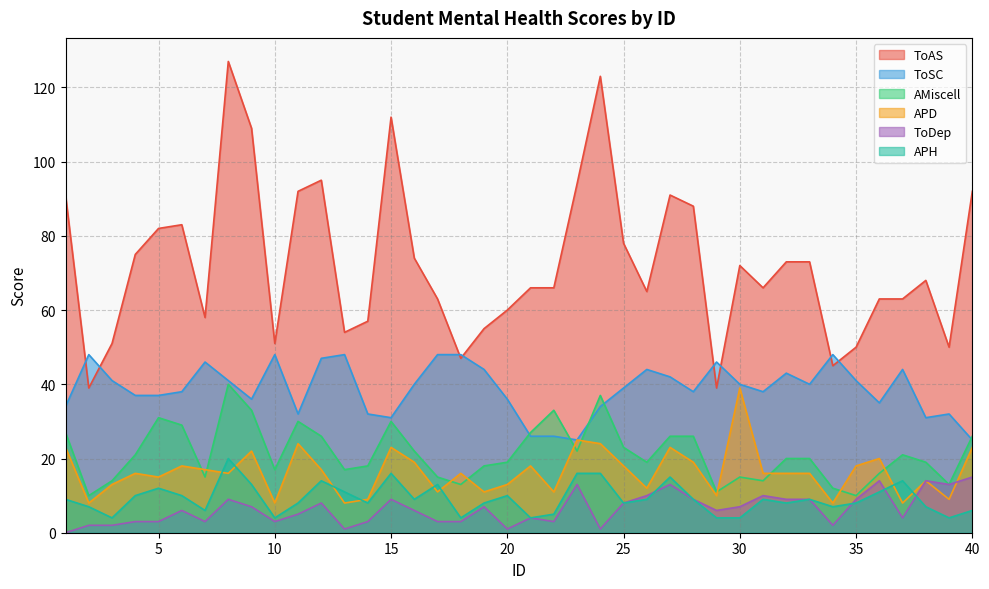

True or false: APH and APD intersect in this chart.

True